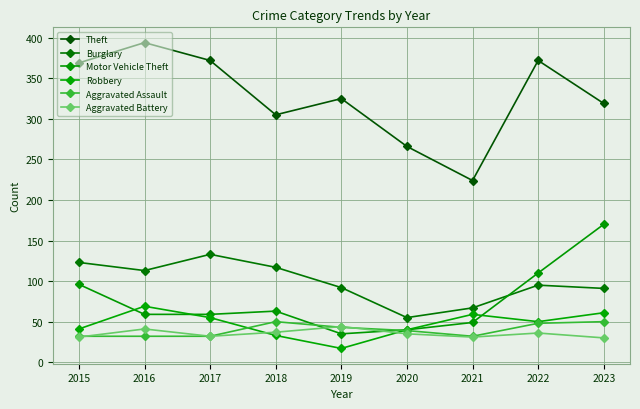

True or false: Burglary has a value of 92 at 2019.

True